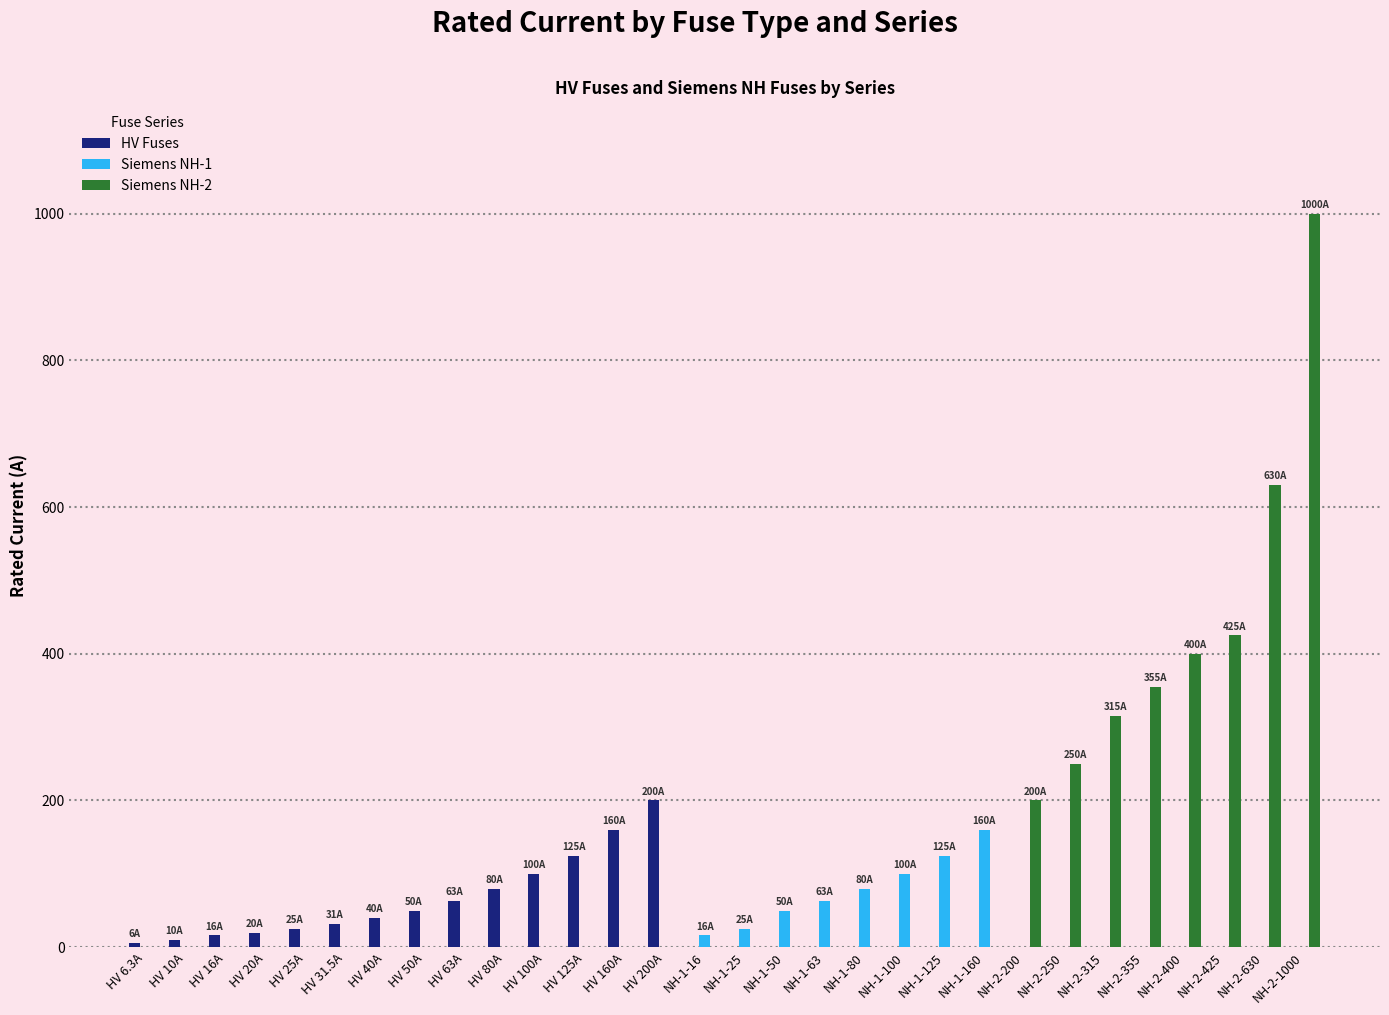

Is it true that Siemens NH-2 equals 0.0 at HV 200A?

True